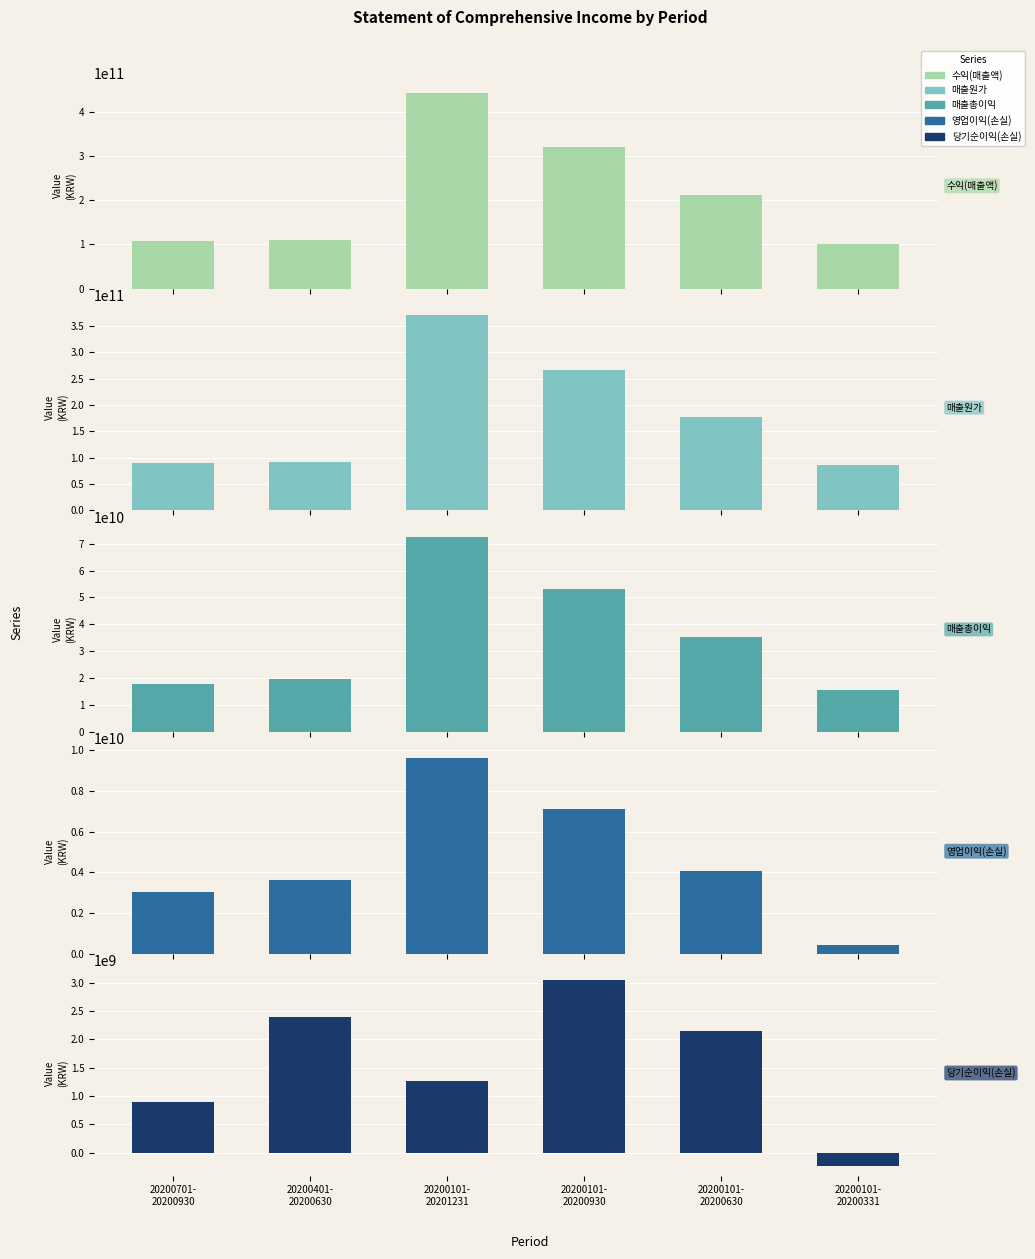

How many data points in 매출원가 are less than 177104389138?

3